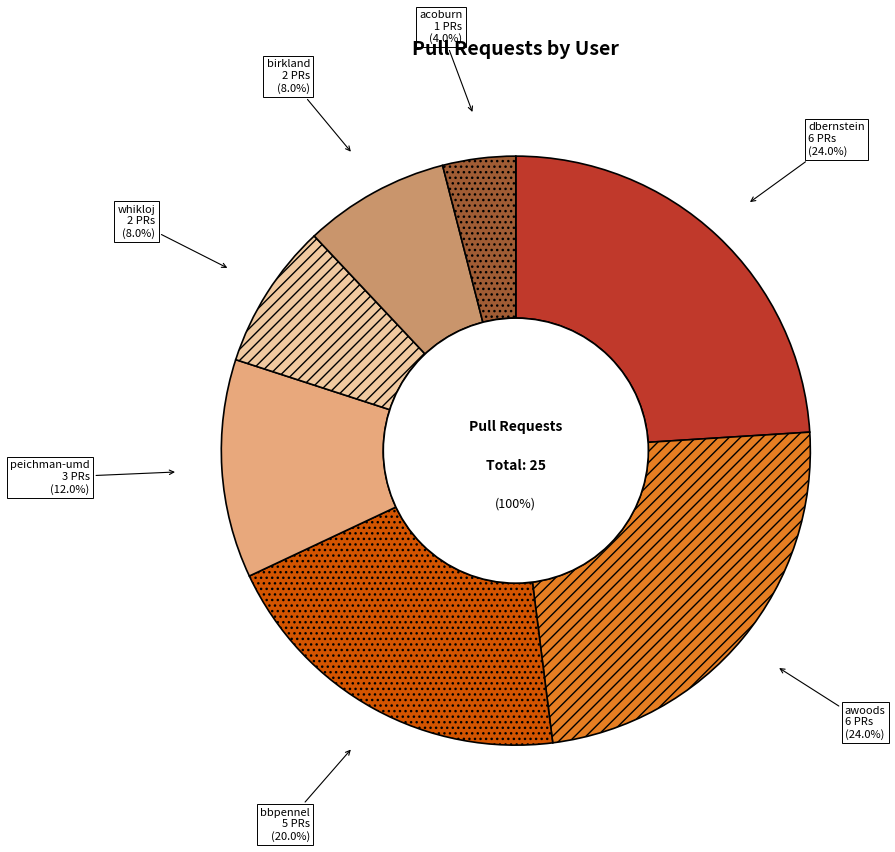

The peichman-umd slice represents 1% of the pie. True or false?

False